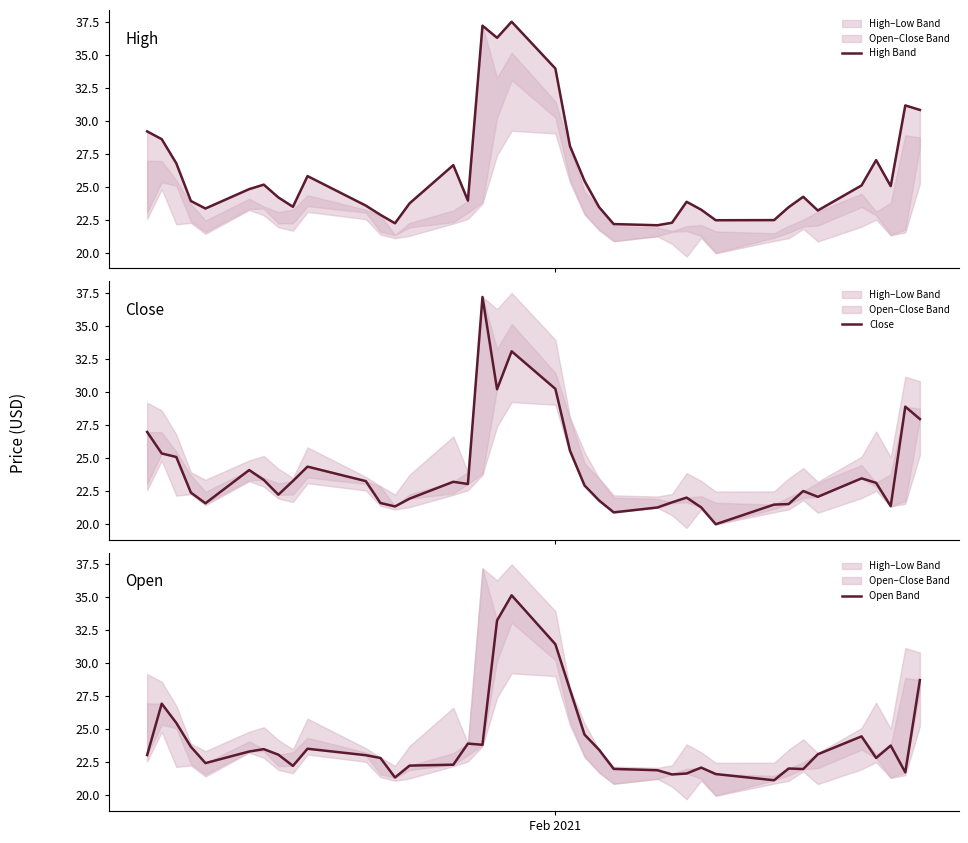

Count the number of data series in this chart.

3